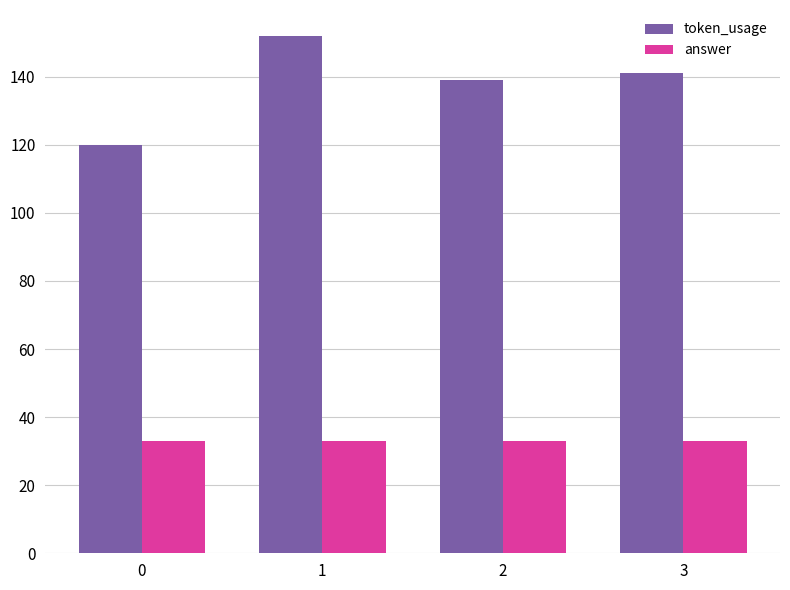

Reading left to right, list all the values displayed in this chart.

token_usage: 120	152	139	141
answer: 33	33	33	33